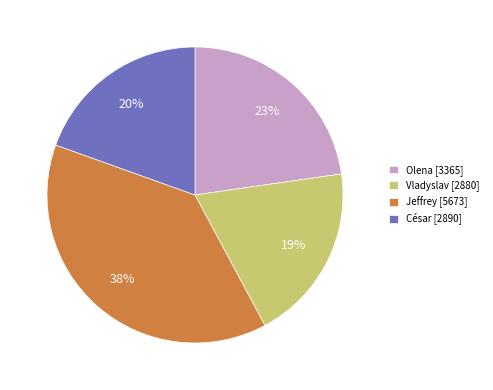

Is Vladyslav the majority of the pie?

No